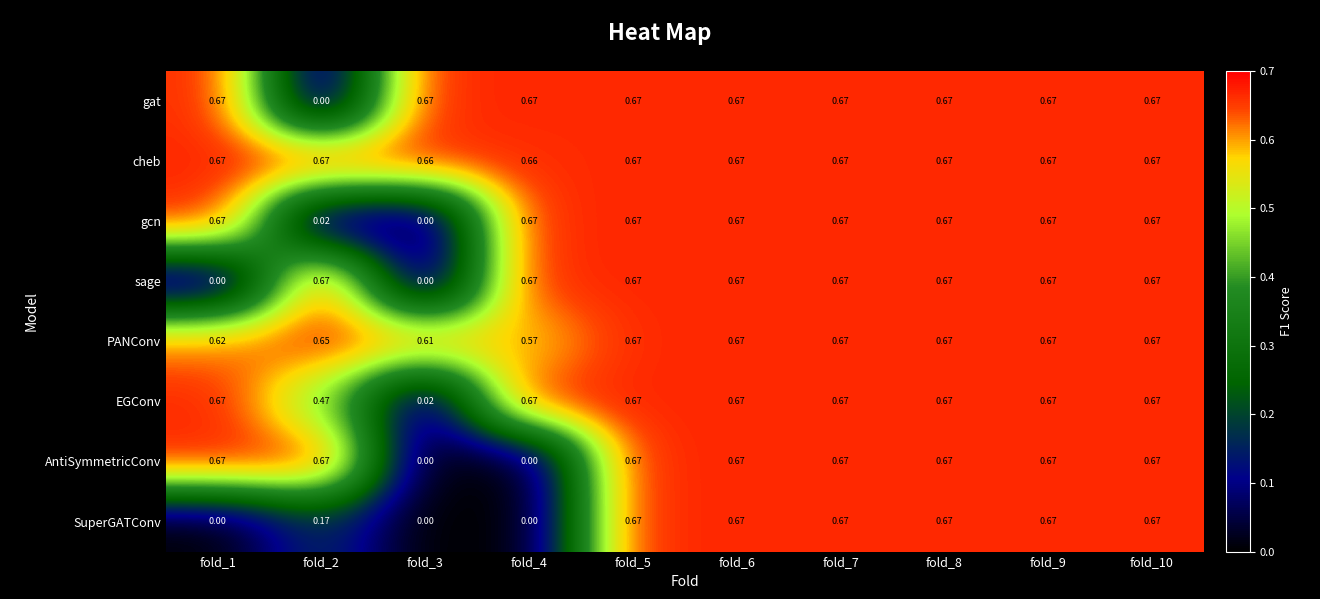

Which series has the largest total across all categories?

cheb